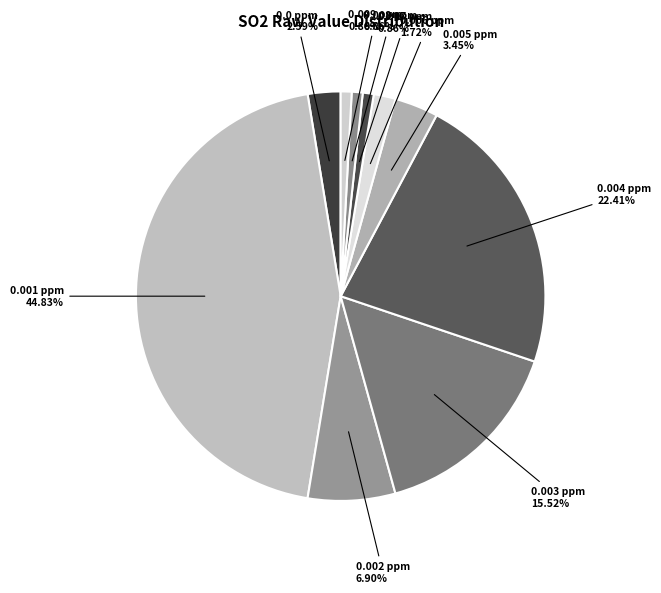

How many segments does this pie chart have?

10